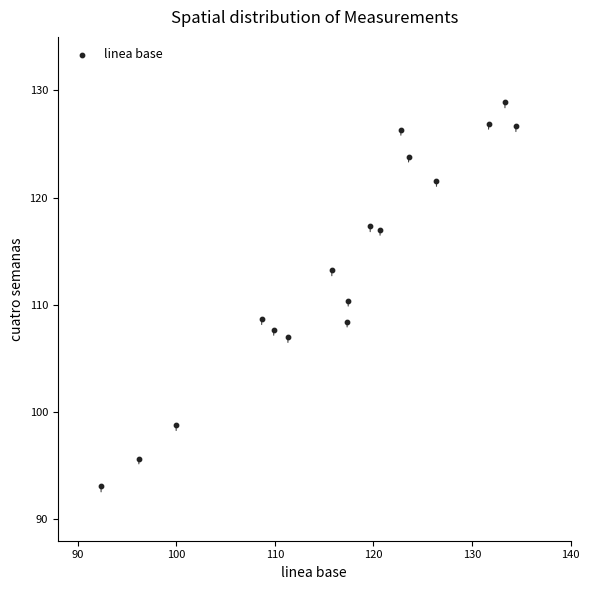

What is the range of Y values (max minus min)?

35.8